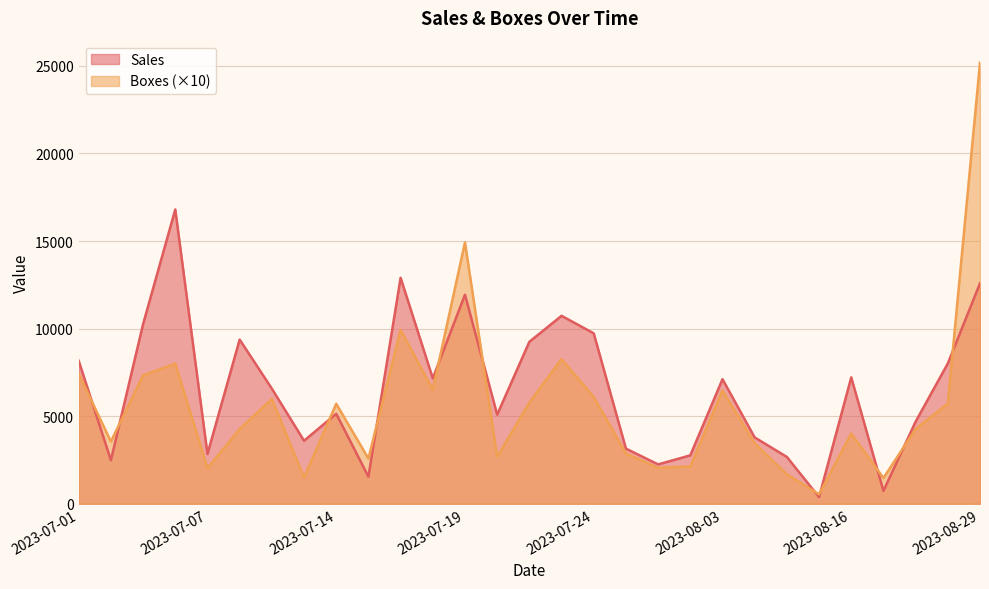

What is the sum of all Sales values?

188916